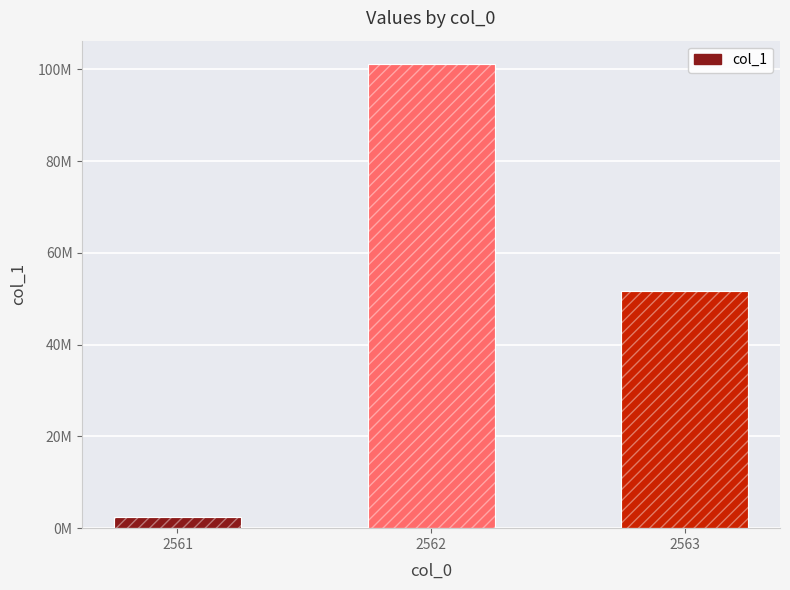

Reading left to right, transcribe all the data shown in this chart.

2561=2434844.0	2562=101204483.6	2563=51774053.2